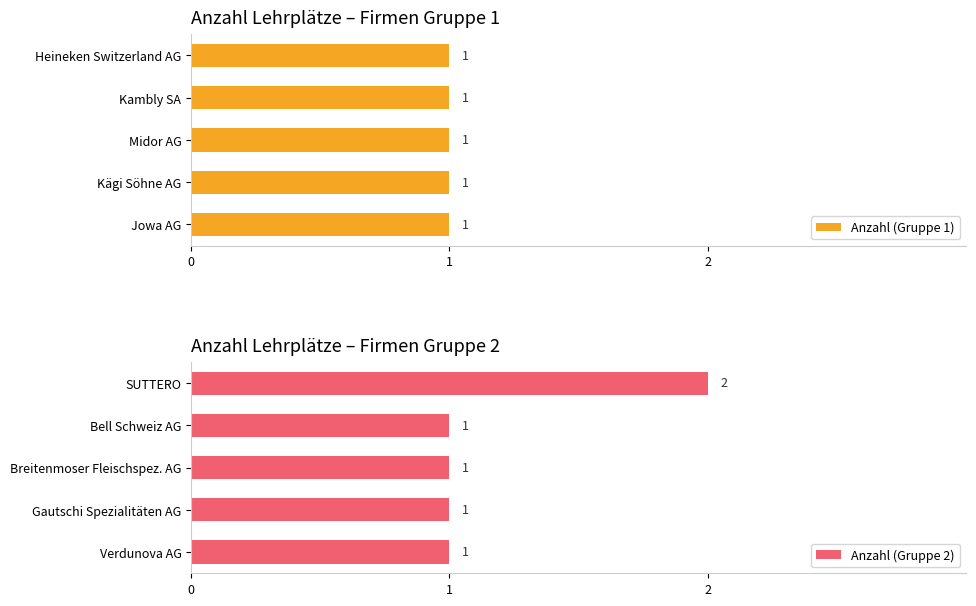

What is the sum of all Anzahl (Gruppe 2) values?

6